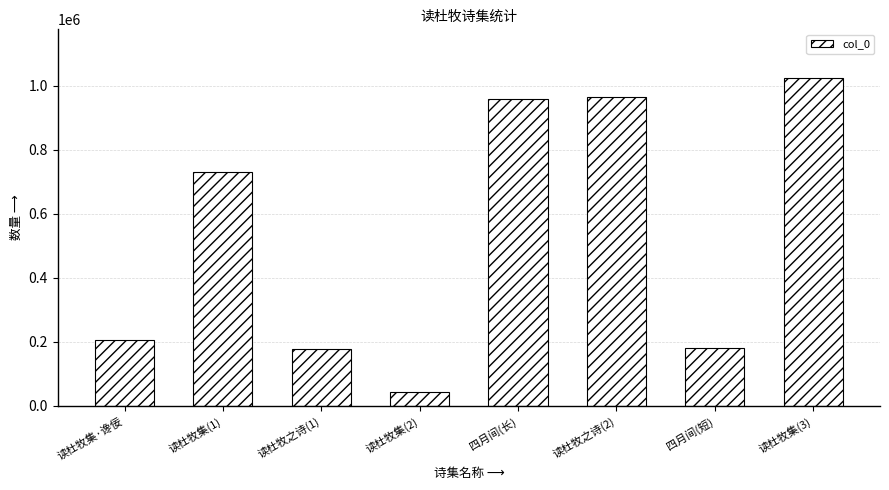

At which label is the value closest to 532330?

读杜牧集(1)